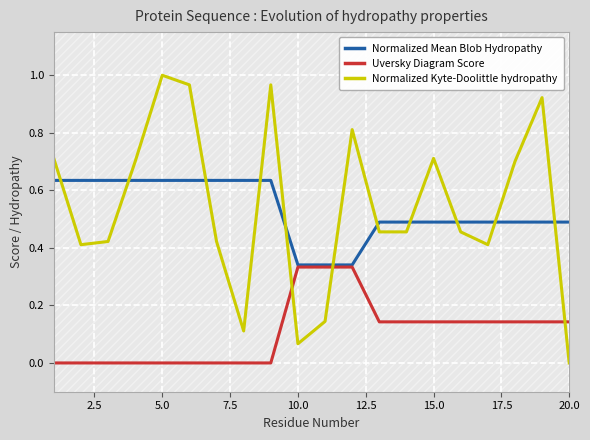

How many times do Normalized Mean Blob Hydropathy and Normalized Kyte-Doolittle hydropathy cross each other?

11